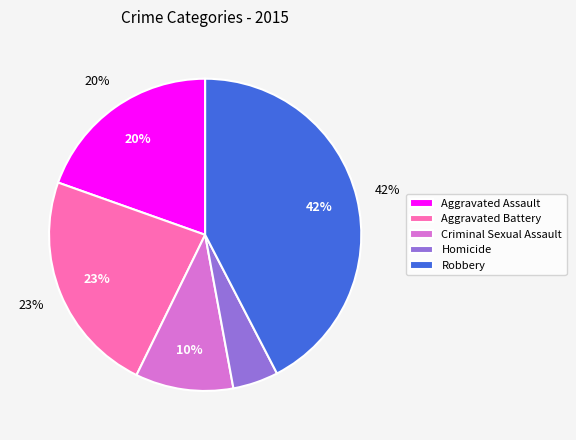

How many segments does this pie chart have?

5